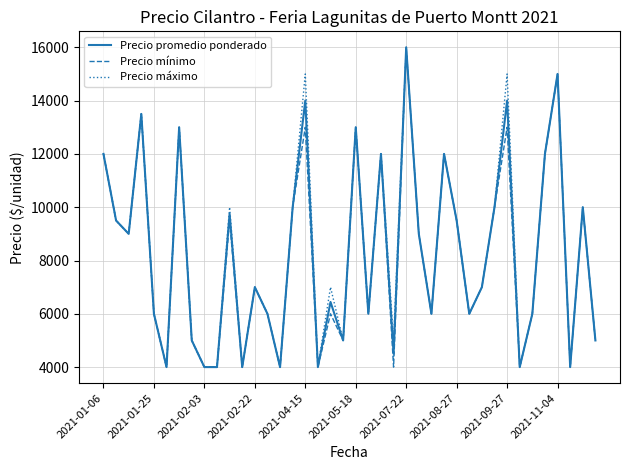

What is the highest value of the Precio máximo series?

16000